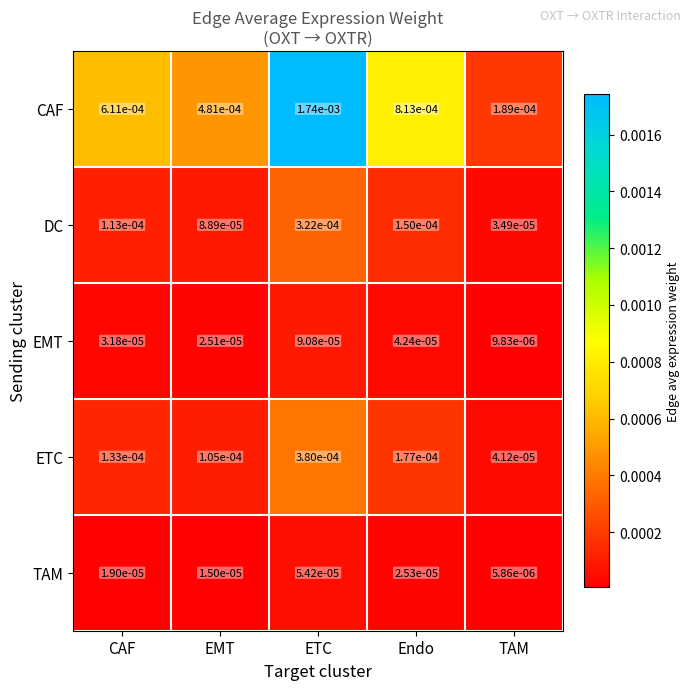

Which series has the largest total across all categories?

CAF